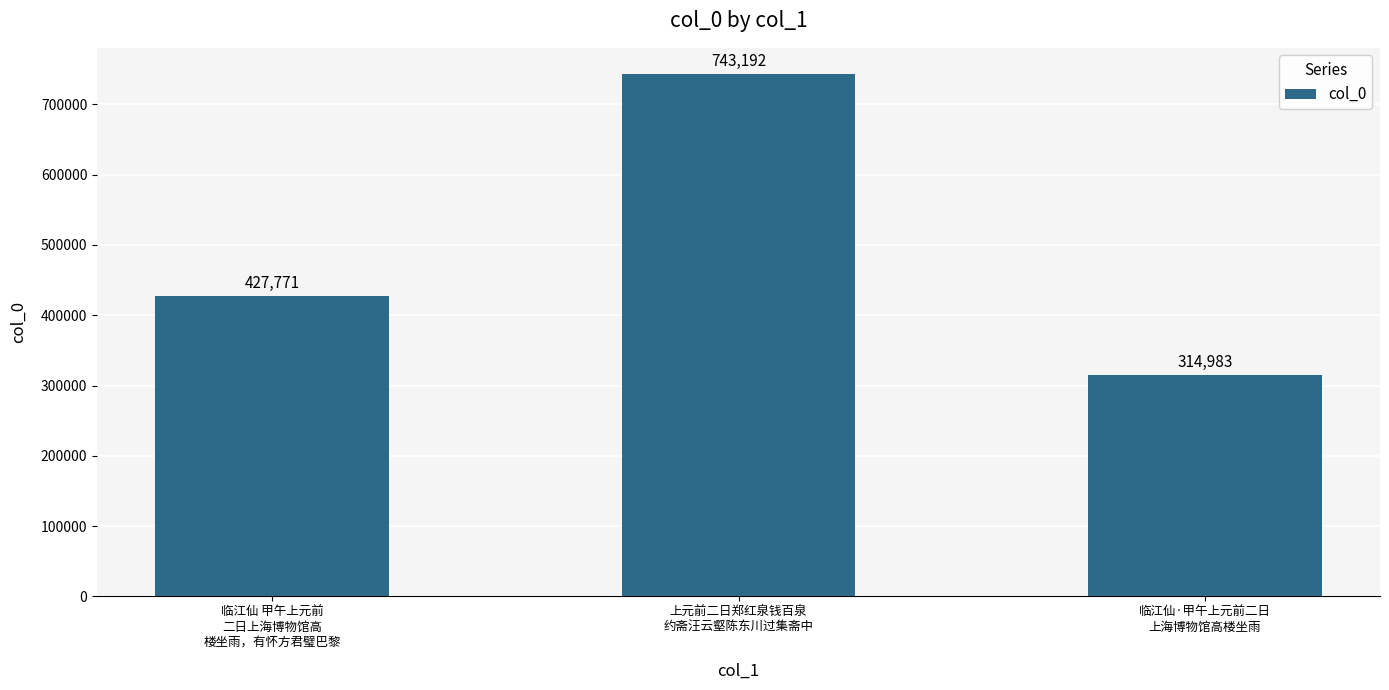

What position from the left is 临江仙·甲午上元前二日
上海博物馆高楼坐雨?

3